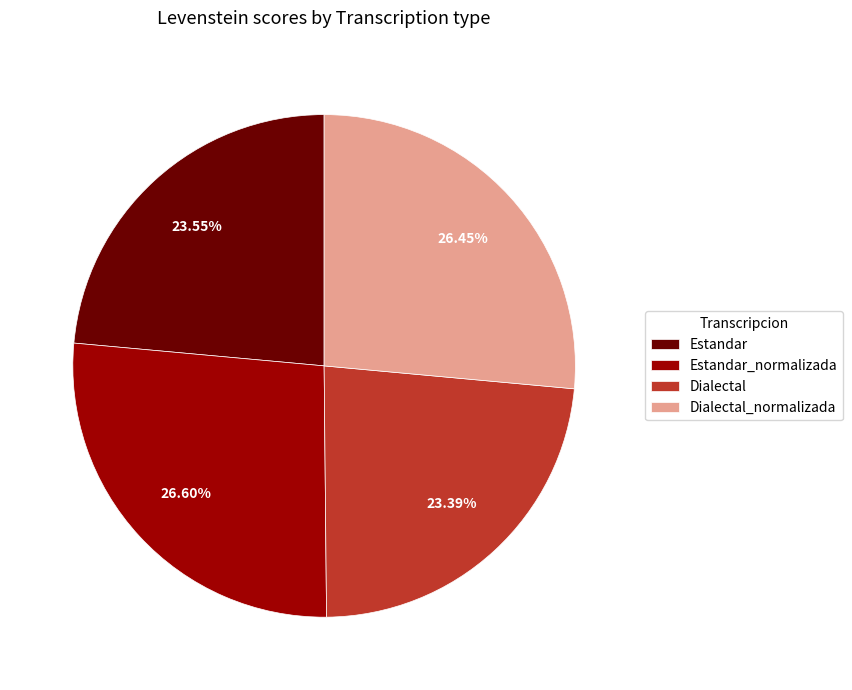

Count the number of slices in the pie.

4